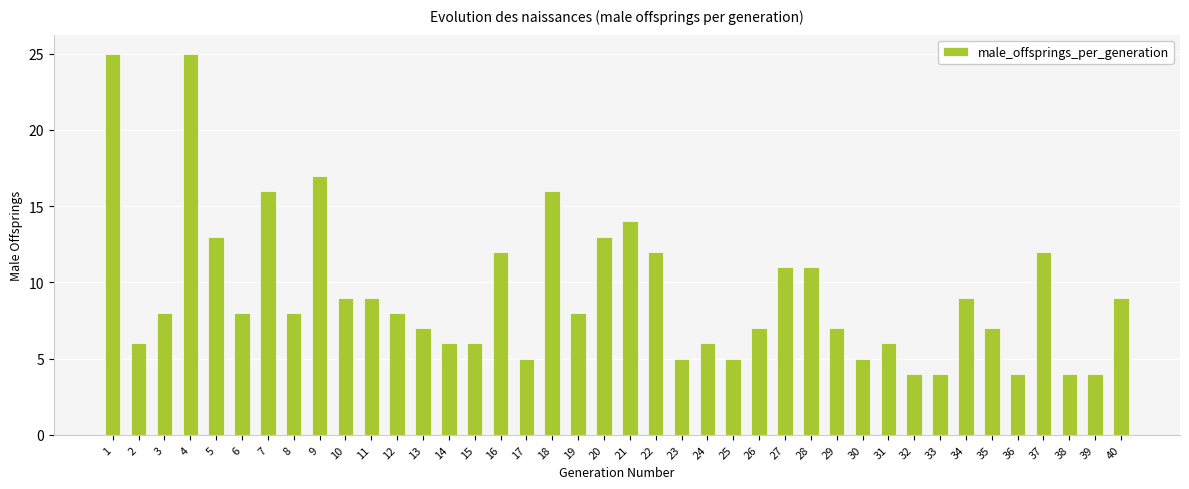

At which label is the value closest to 14?

21